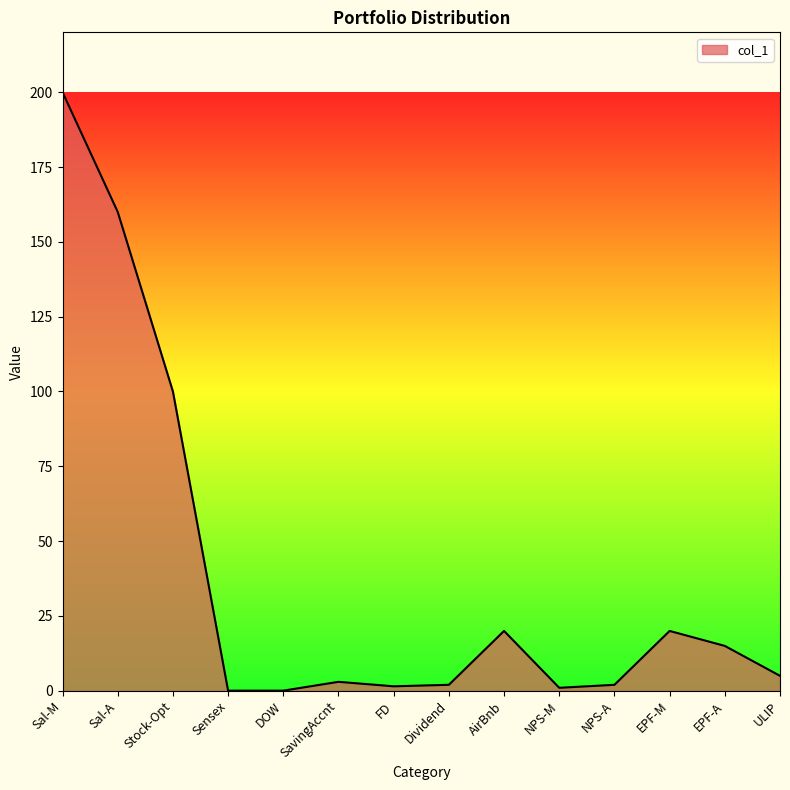

What is the sum of the values at Sensex and FD?

1.6